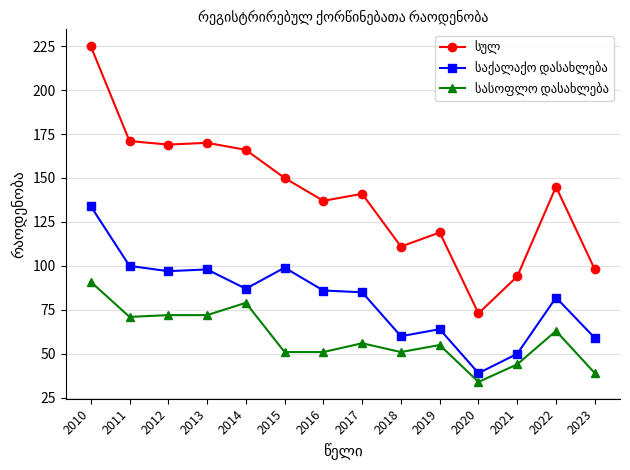

What is the difference between the highest and lowest values at 2015?

99